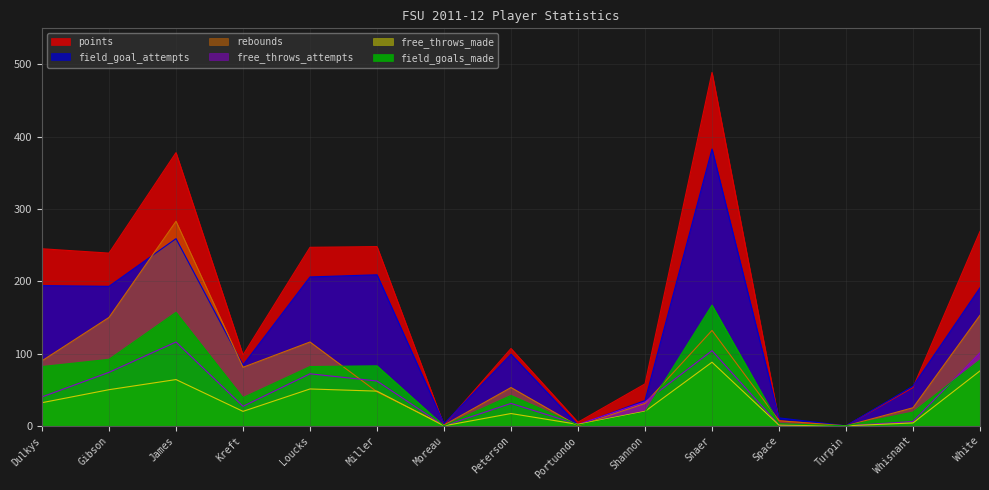

What is the spread (max minus min) of values at Space?

10